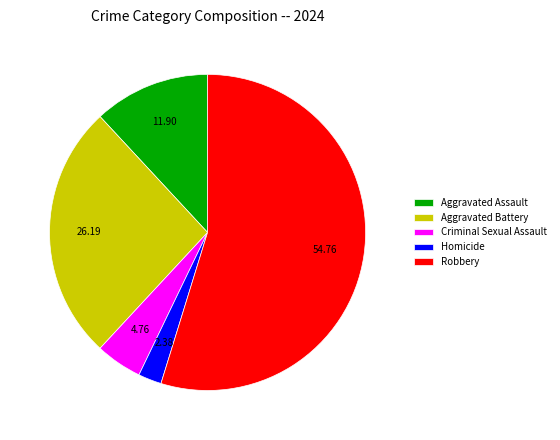

Combined, do Robbery and Aggravated Battery account for over 50%?

Yes